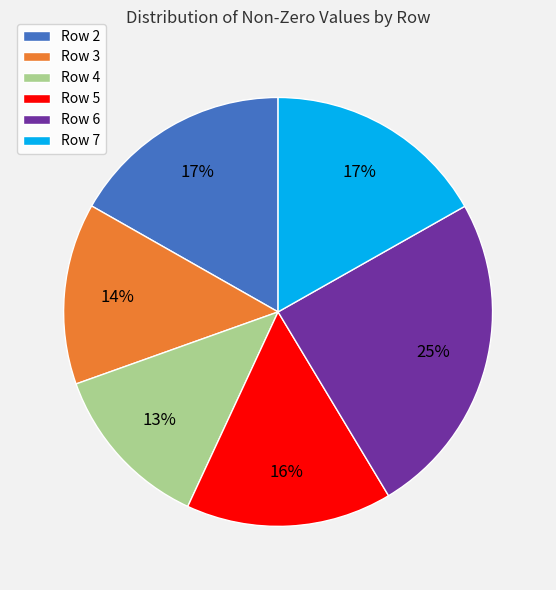

Is the sum of Row 5 and Row 2 greater than half?

No